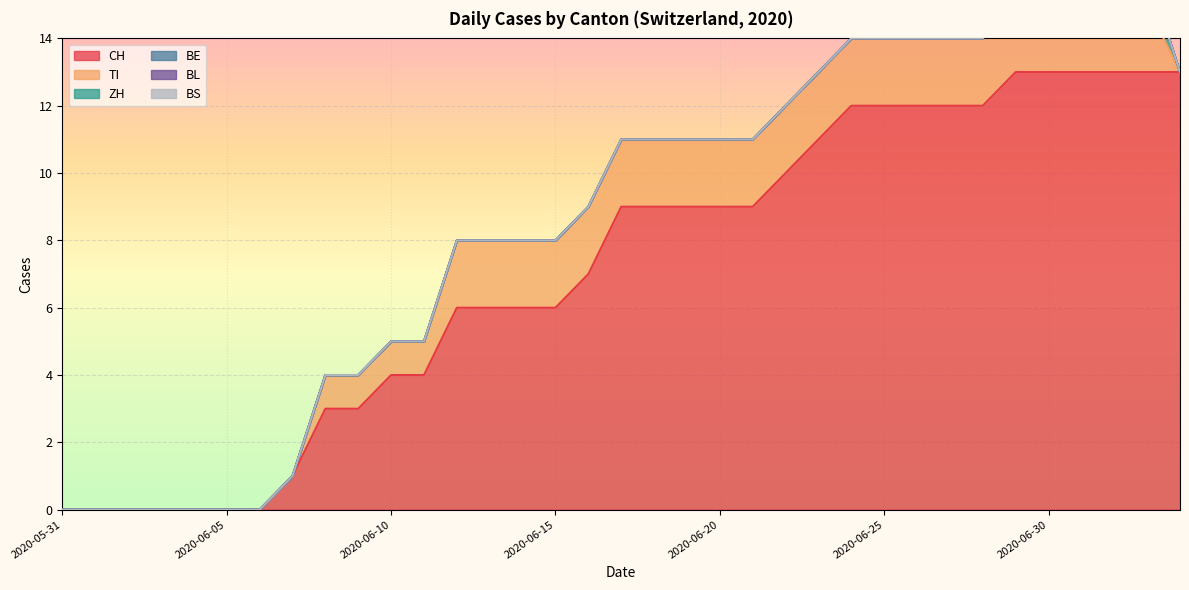

Is the value of TI at 2020-07-02 greater than the value of CH at 2020-06-19?

No